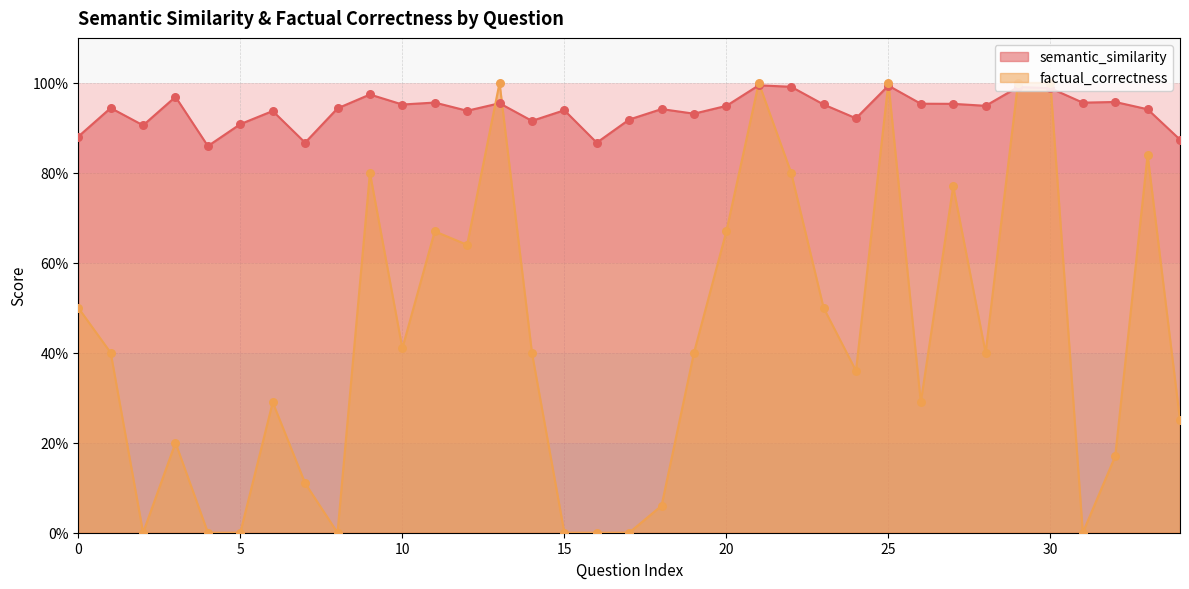

Which series has the largest total across all categories?

semantic_similarity